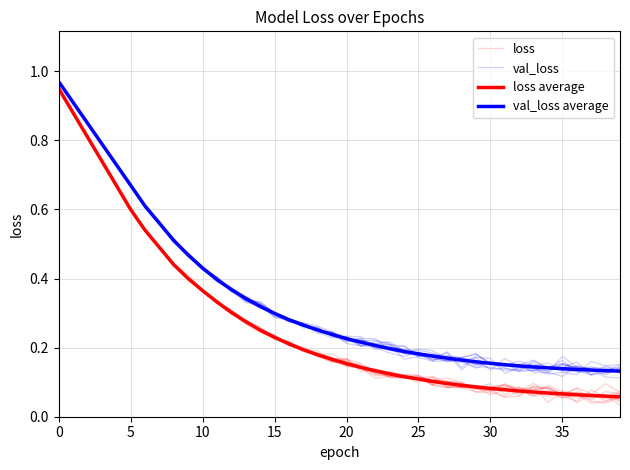

What is the label of the 3rd point from the left?

10